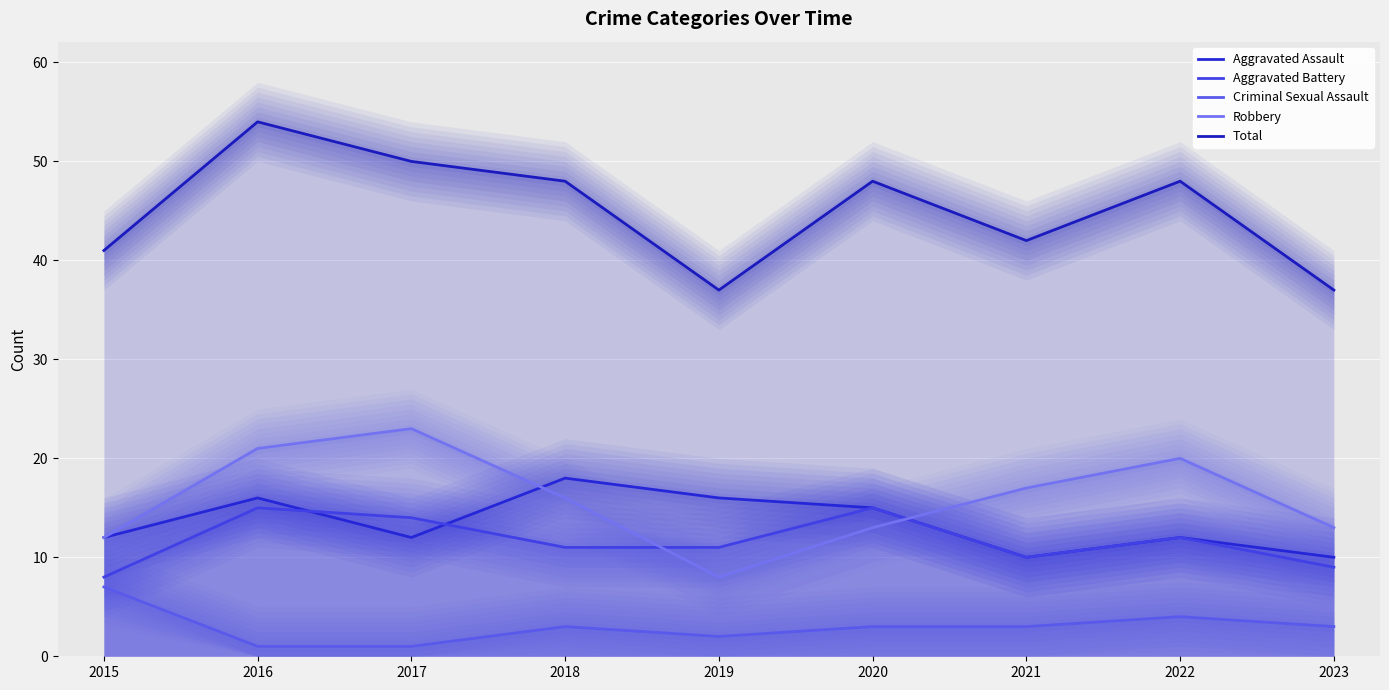

Rank the series by their maximum value, from highest to lowest.

Total, Robbery, Aggravated Assault, Aggravated Battery, Criminal Sexual Assault